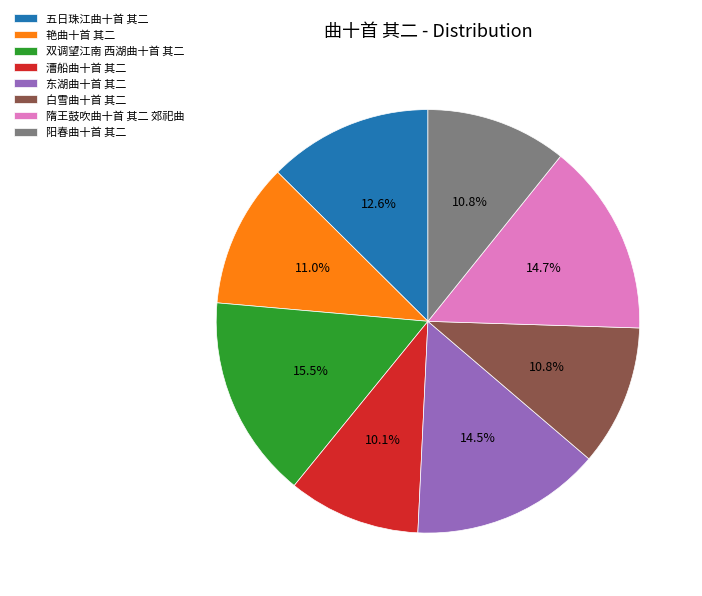

The 阳春曲十首 其二 slice represents 5% of the pie. True or false?

False